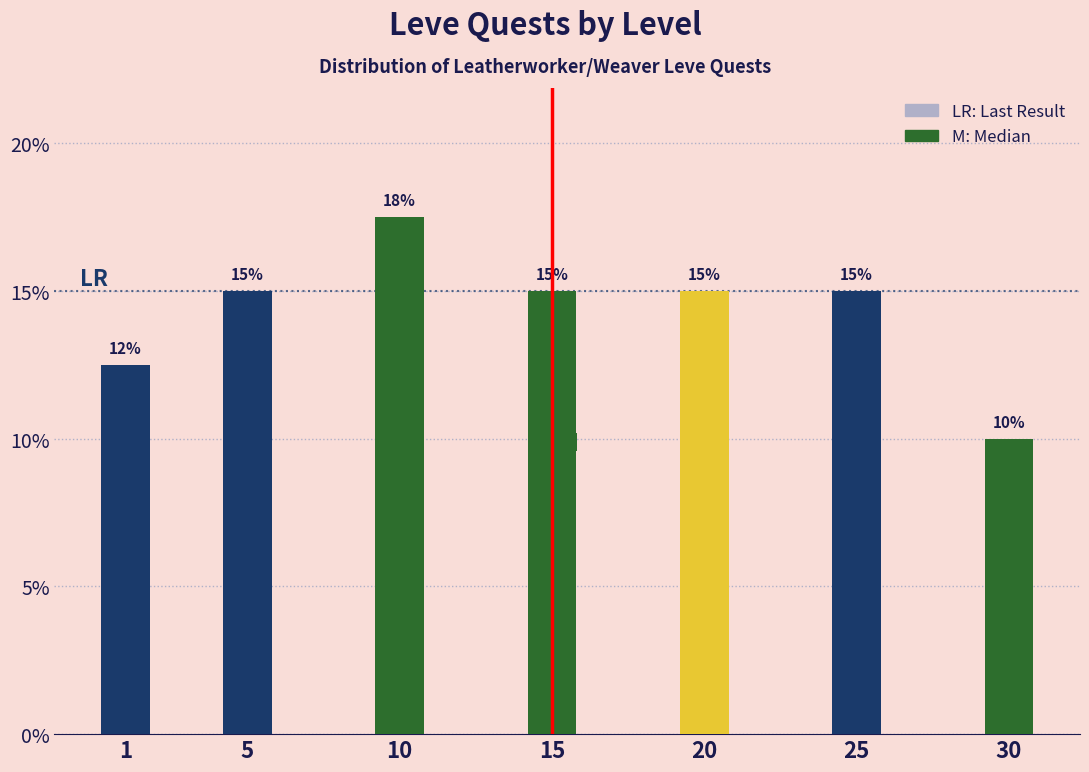

What is the average value?

14.3